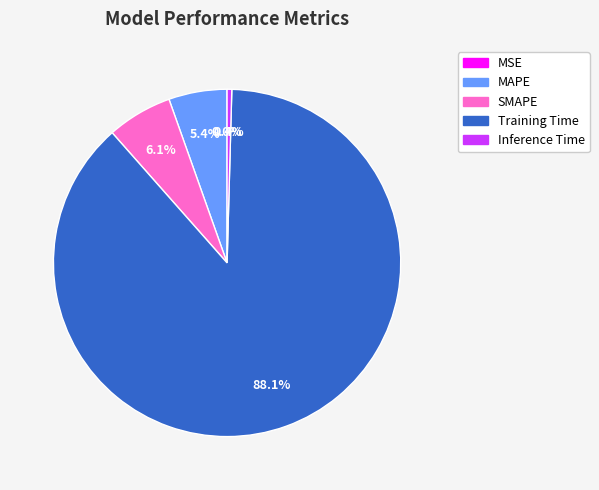

To the nearest percent, what is the combined percentage of Training Time and SMAPE?

94%